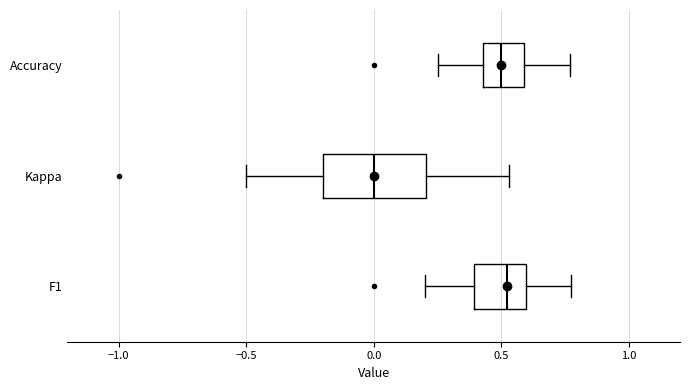

Reading bottom to top, read every box against the x-axis: the position of its median line, the range the box covers, and the ends of its whiskers. The values are not printed on the chart, so give them approximately, as read against the axis.

F1: median 0.50, box 0.40 to 0.60, whiskers 0.20 to 0.75
Kappa: median 0.00, box -0.20 to 0.20, whiskers -0.50 to 0.55
Accuracy: median 0.50, box 0.45 to 0.60, whiskers 0.25 to 0.75